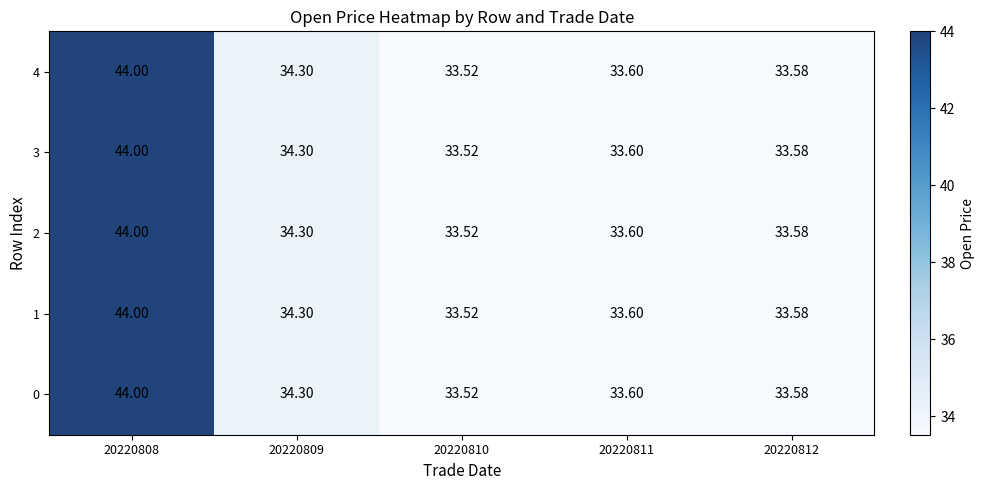

Is the value of 0 at 20220810 greater than the value of 2 at 20220812?

No